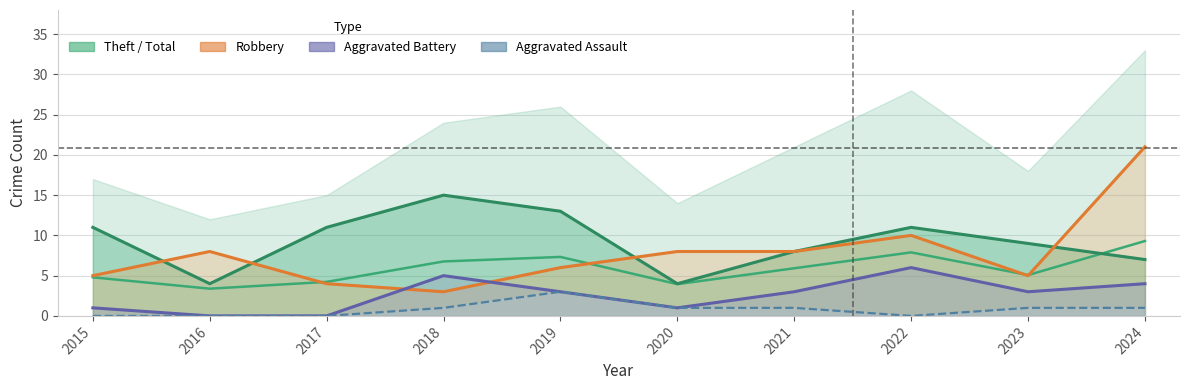

Is it true that Theft equals 7.0 at 2024?

True